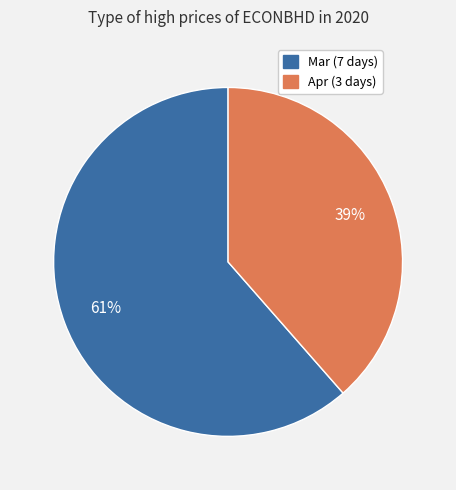

To the nearest percent, what portion does Apr (3 days) represent?

39%